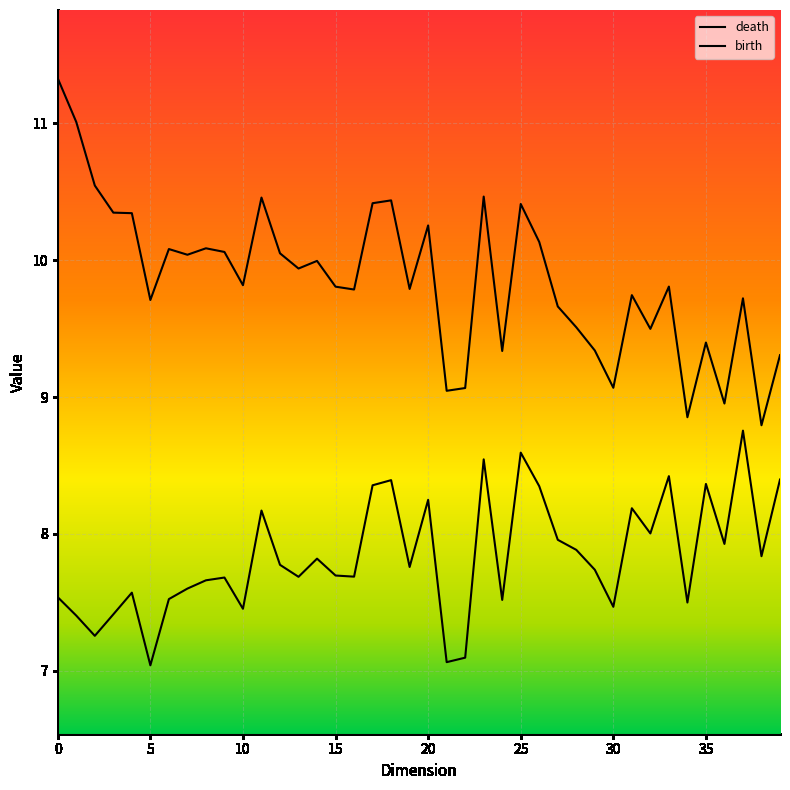

List the series in order of their peak value, highest first.

death, birth